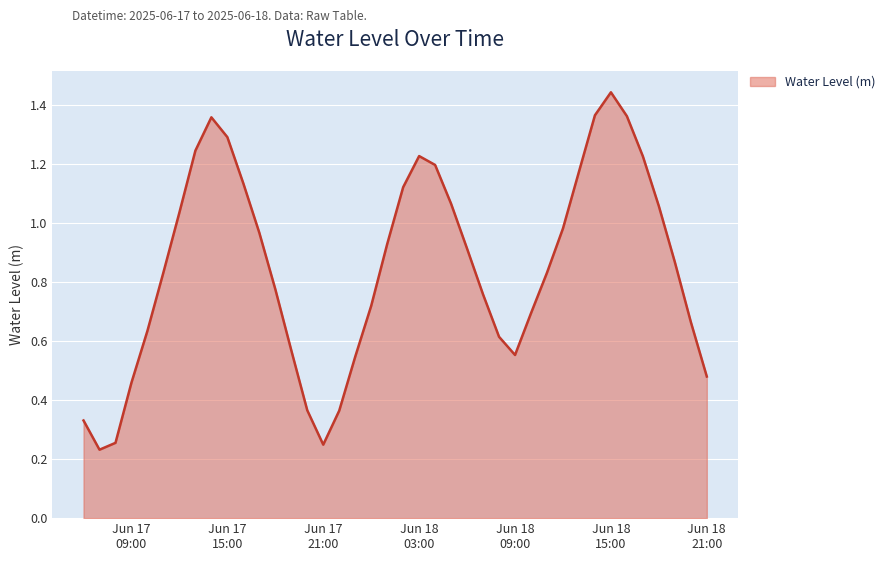

What is the sum of all values?

33.9